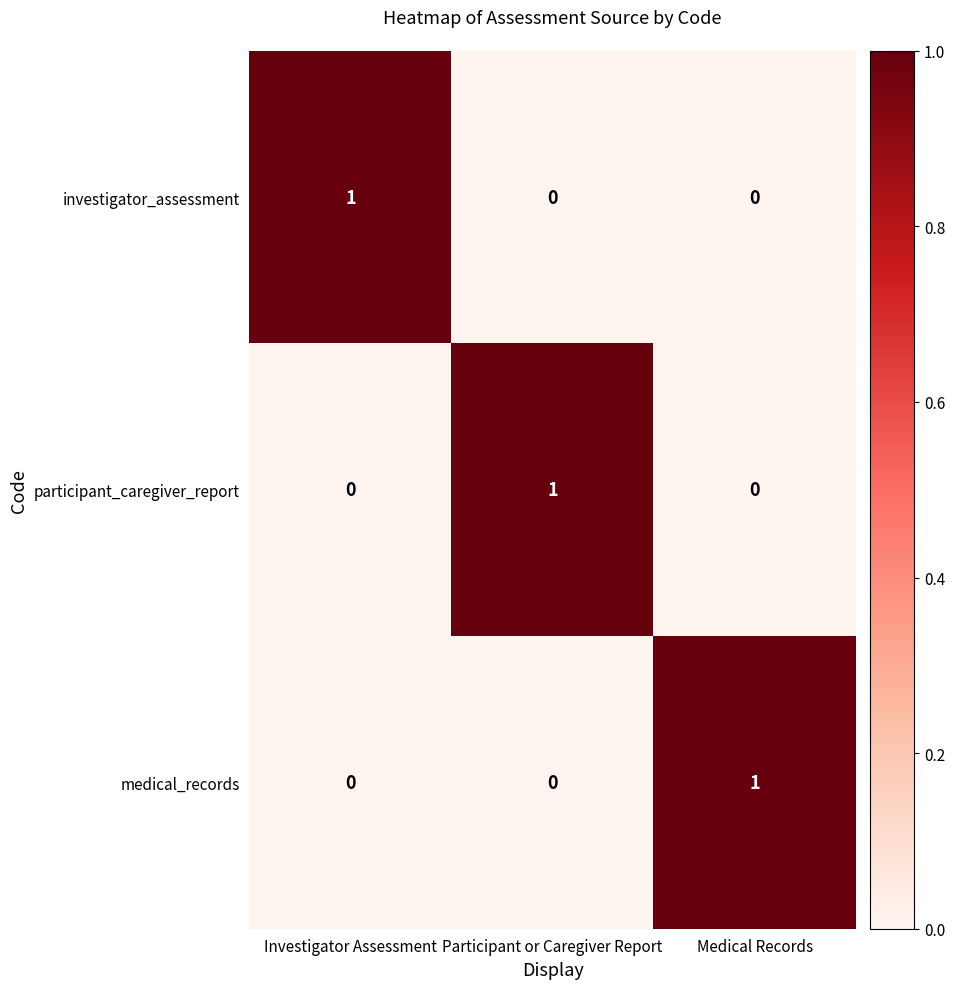

How many positive values does the participant_caregiver_report series have?

1